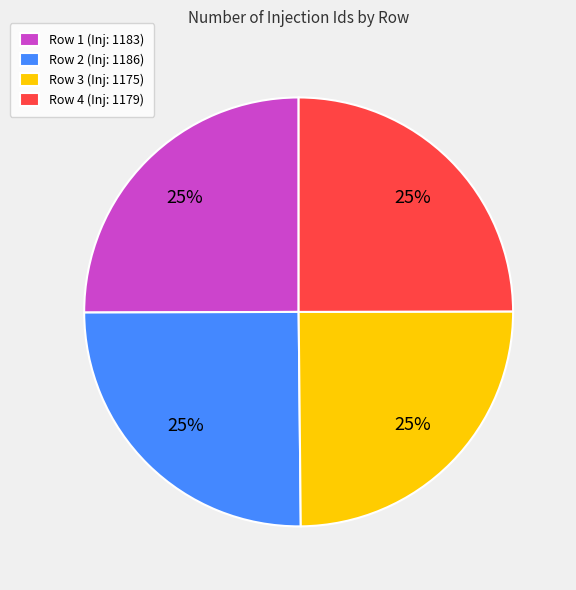

Does Row 3 account for over 50% of the chart?

No